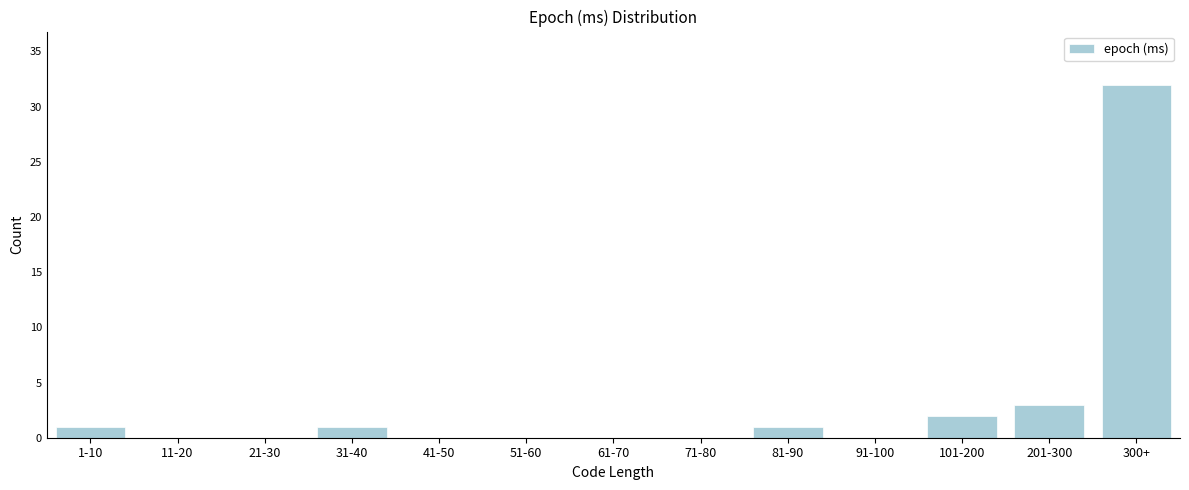

Reading right to left, what are all the values shown in this chart?

300+=32	201-300=3	101-200=2	91-100=0	81-90=1	71-80=0	61-70=0	51-60=0	41-50=0	31-40=1	21-30=0	11-20=0	1-10=1